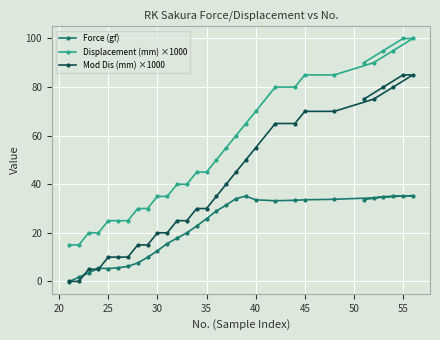

List the series in order of their peak value, lowest first.

Force (gf), Mod Dis (mm) ×1000, Displacement (mm) ×1000